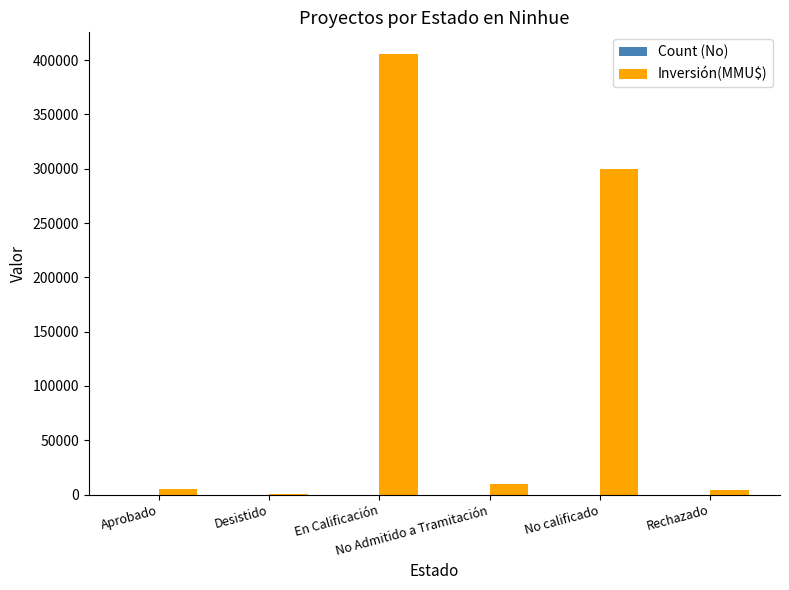

At which category is the sum across all series the highest?

En Calificación